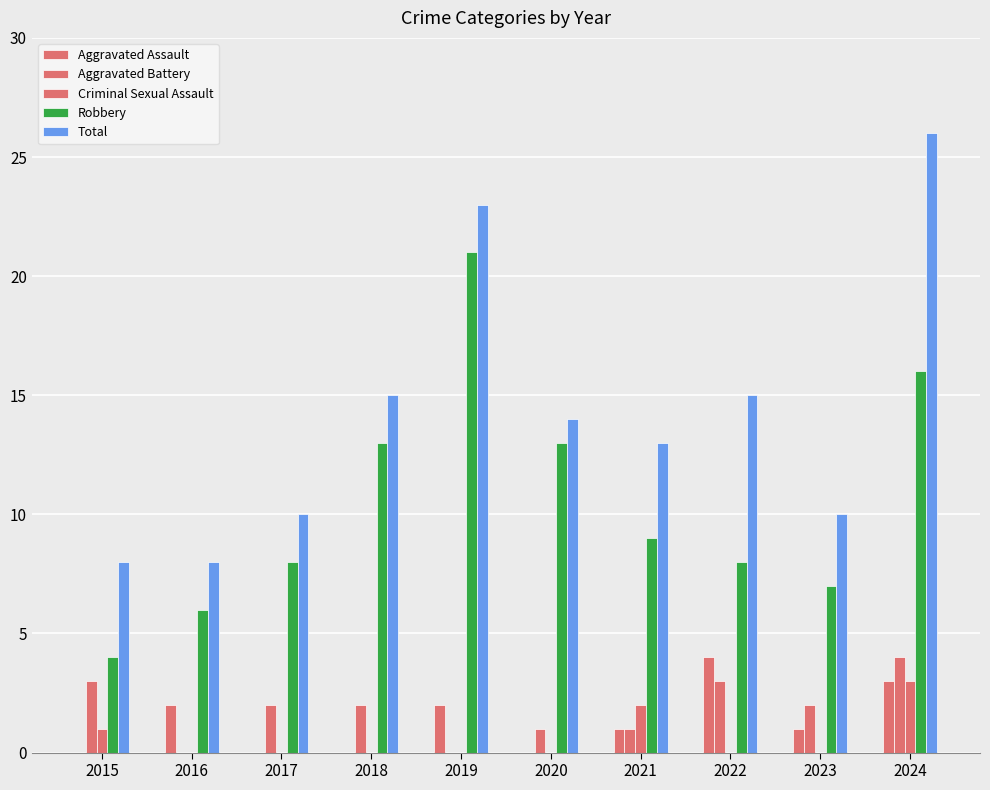

Which series has the largest total across all categories?

Total